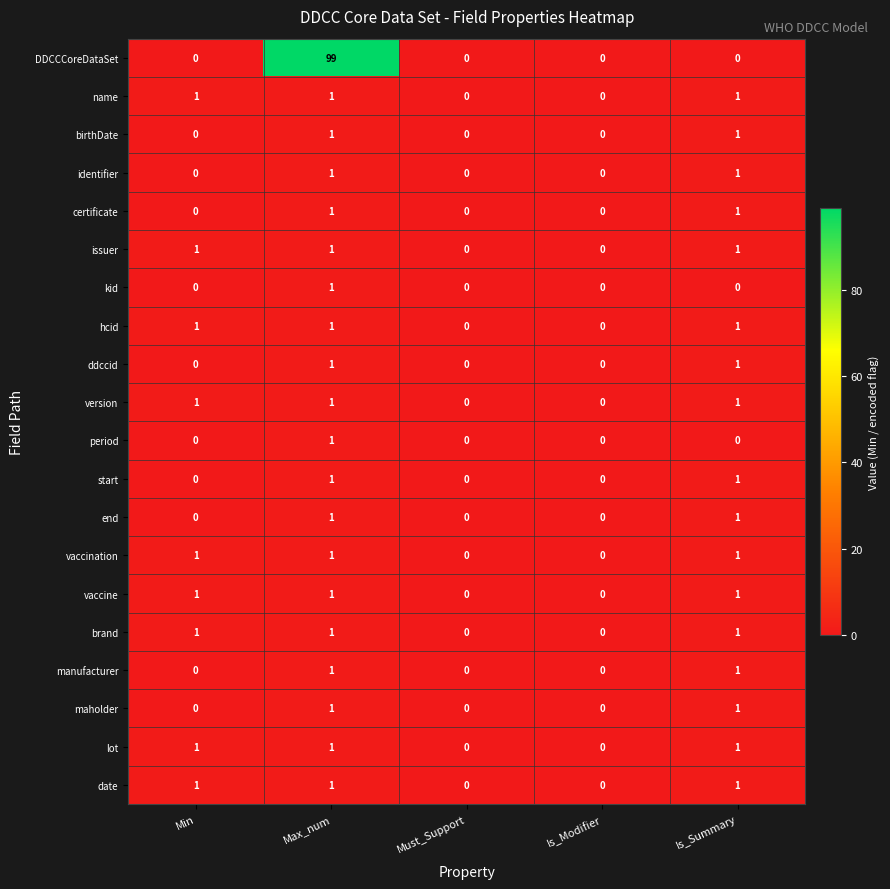

How many end values are between 0 and 1?

5